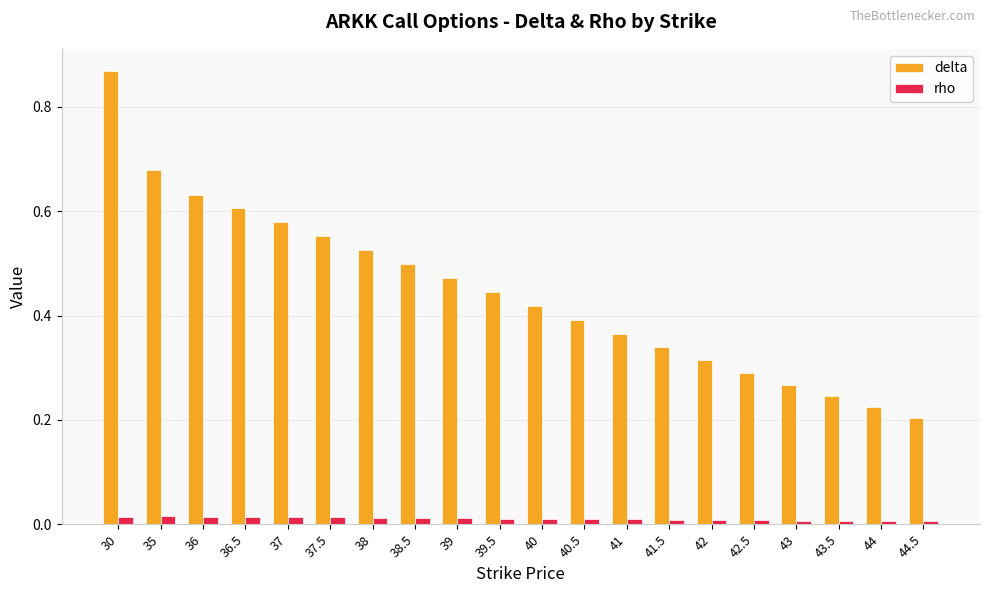

At which category is the sum across all series the highest?

30